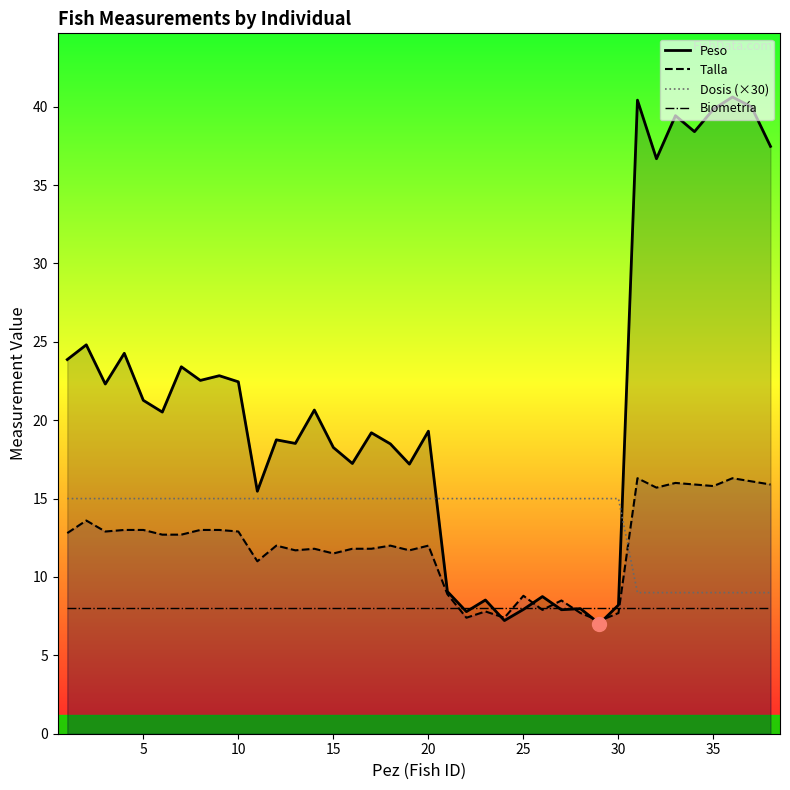

Which series has the largest total across all categories?

Peso